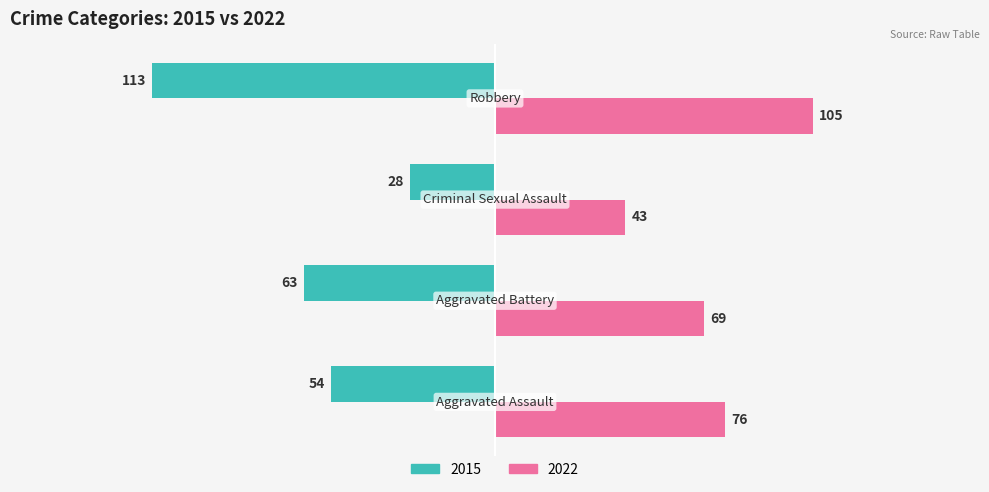

Which series has the largest total across all categories?

2022